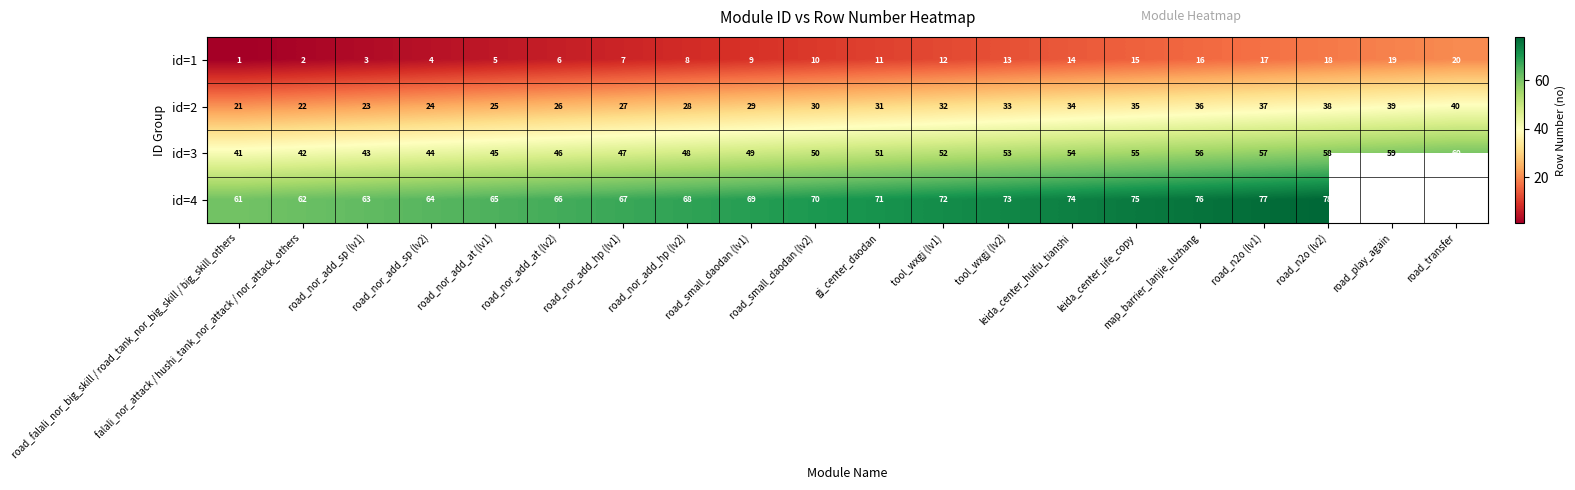

Which category has the highest value in the id=2 series?

road_transfer